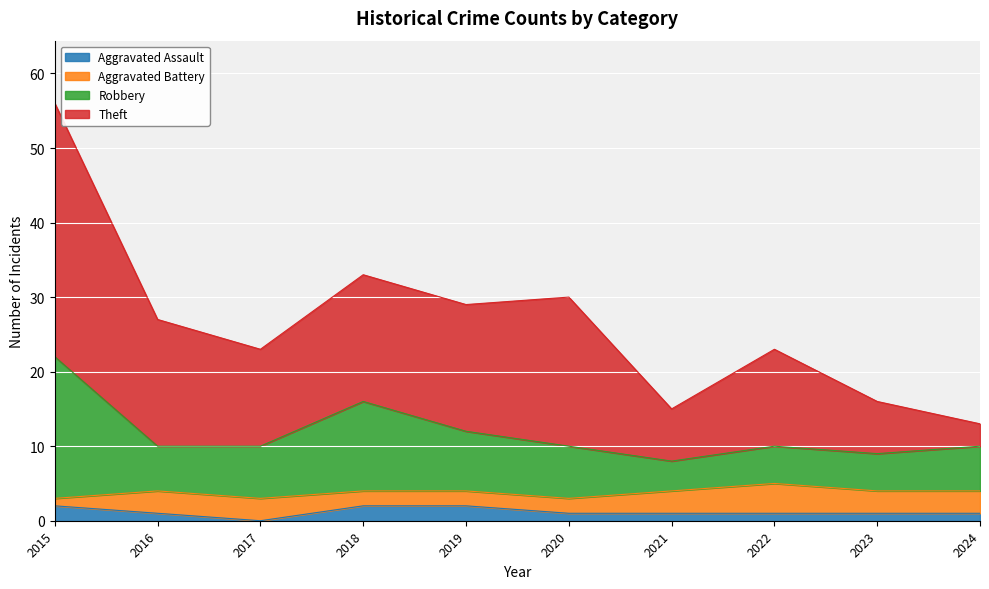

Which has a higher value, 2021 or 2018?

2018